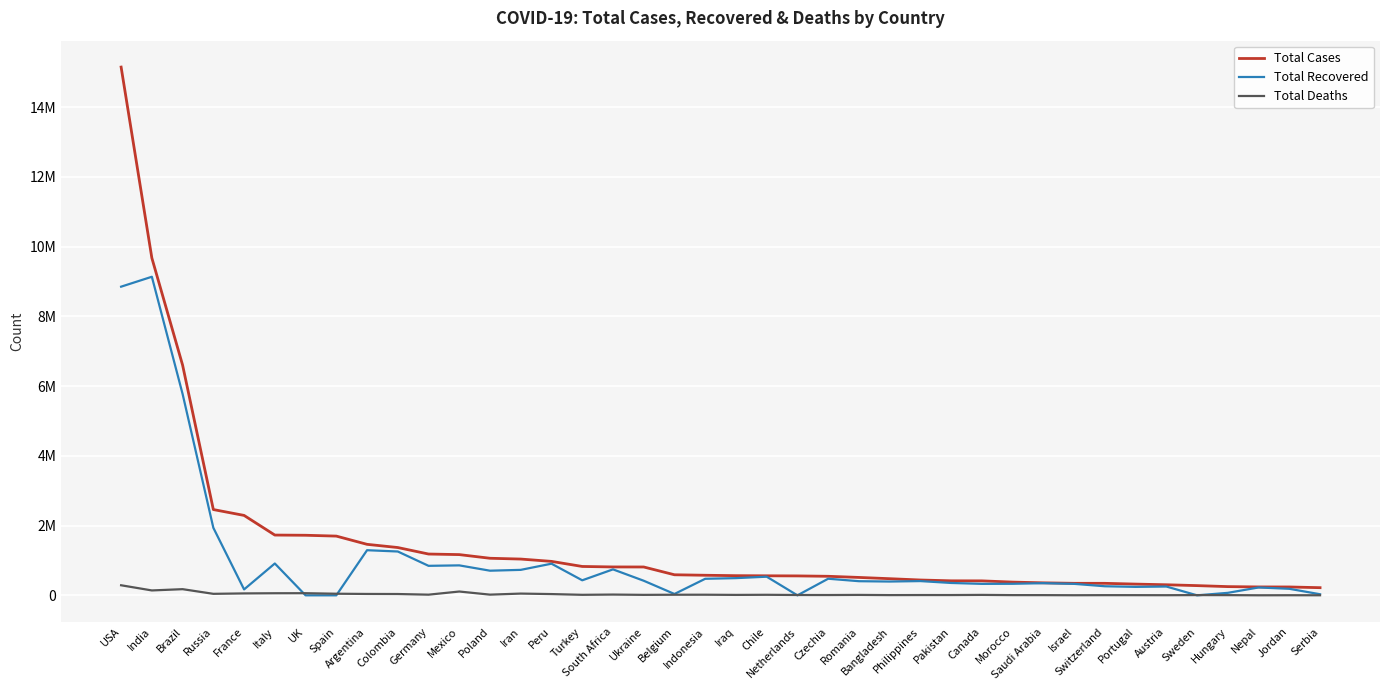

Is this an area chart (filled region under the line)?

No